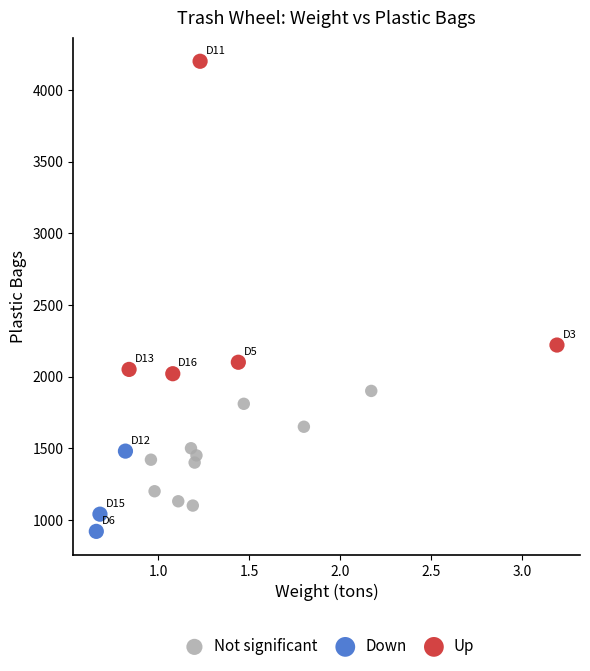

Which series contains the lowest Y value?

Down